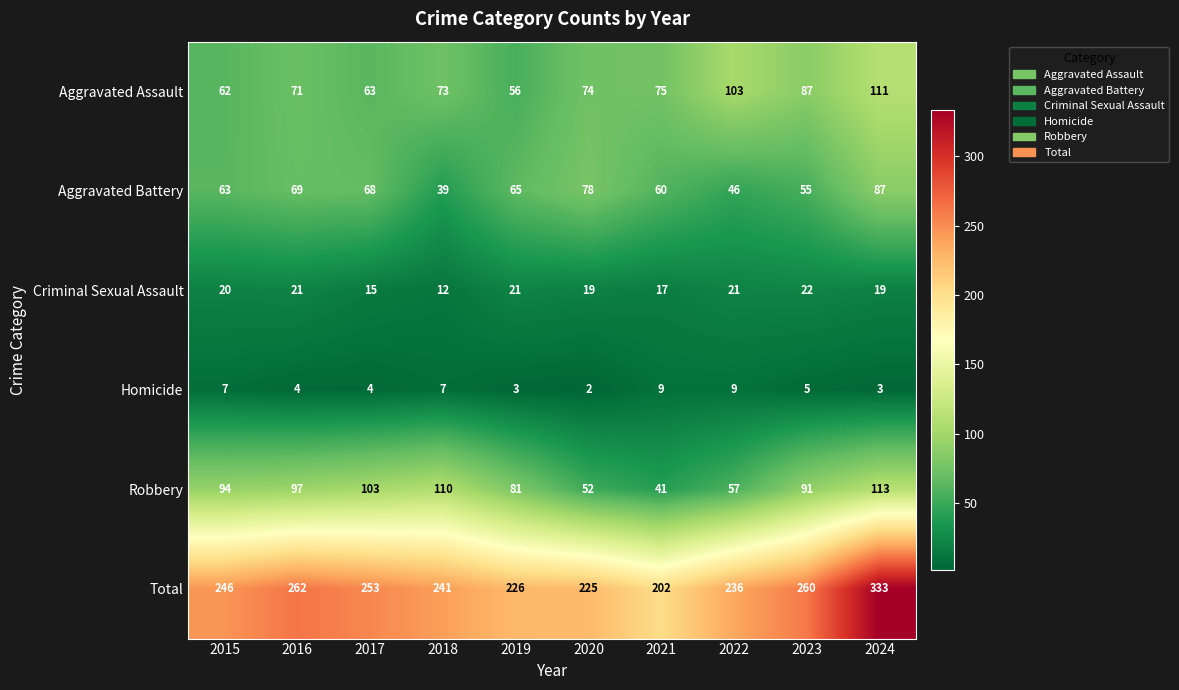

What is the difference between the highest and lowest values at 2017?

249